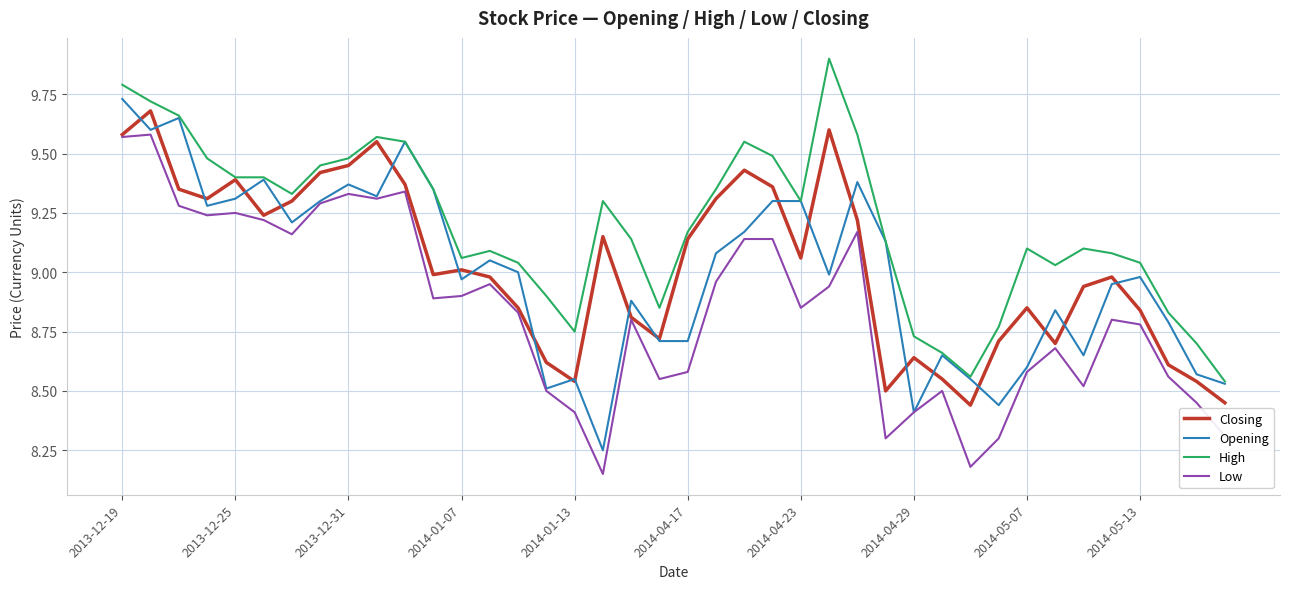

What is the maximum value shown in the chart?

9.9